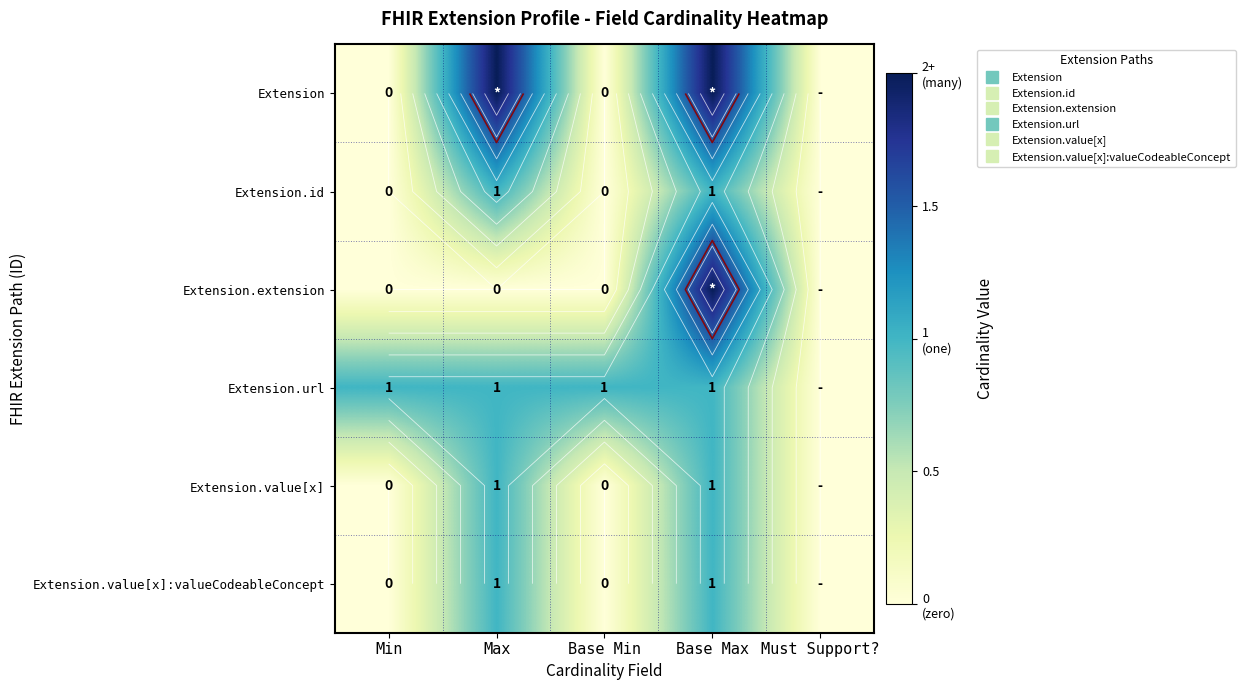

How many values in Extension.id are above zero?

2